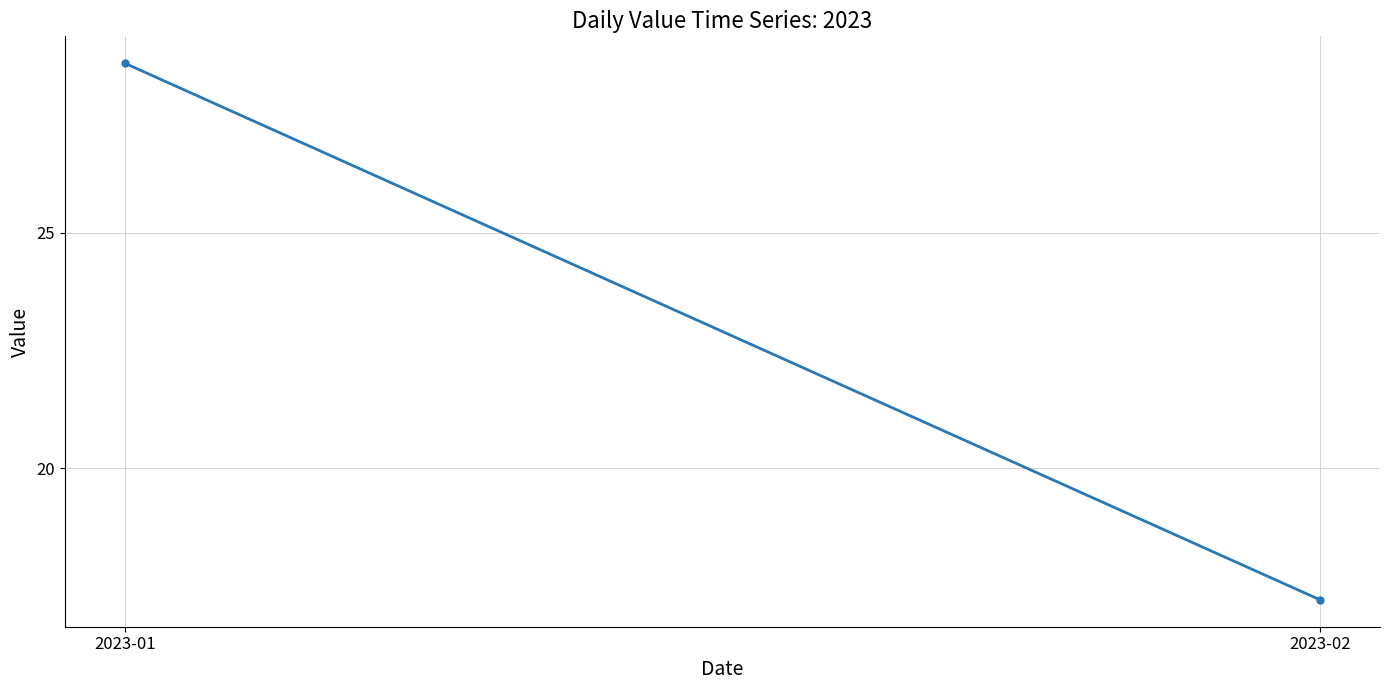

How many values are below 28?

1